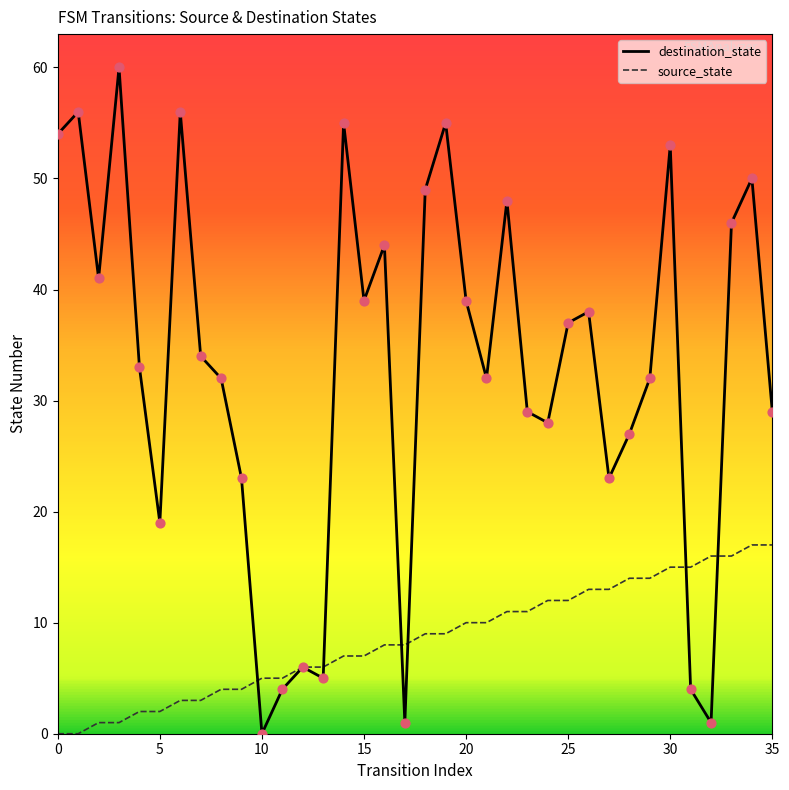

Which series has the largest total across all categories?

destination_state